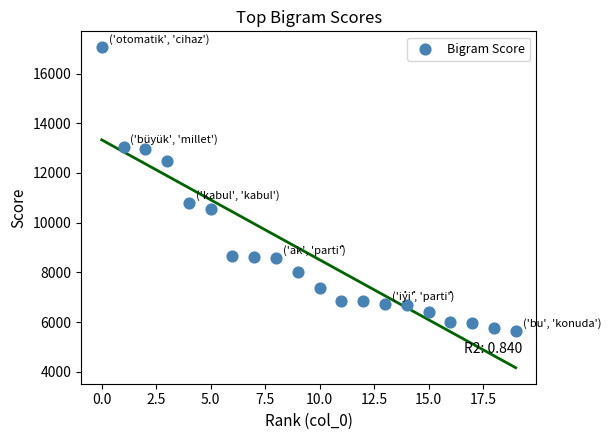

What is the range of Y values (max minus min)?

11416